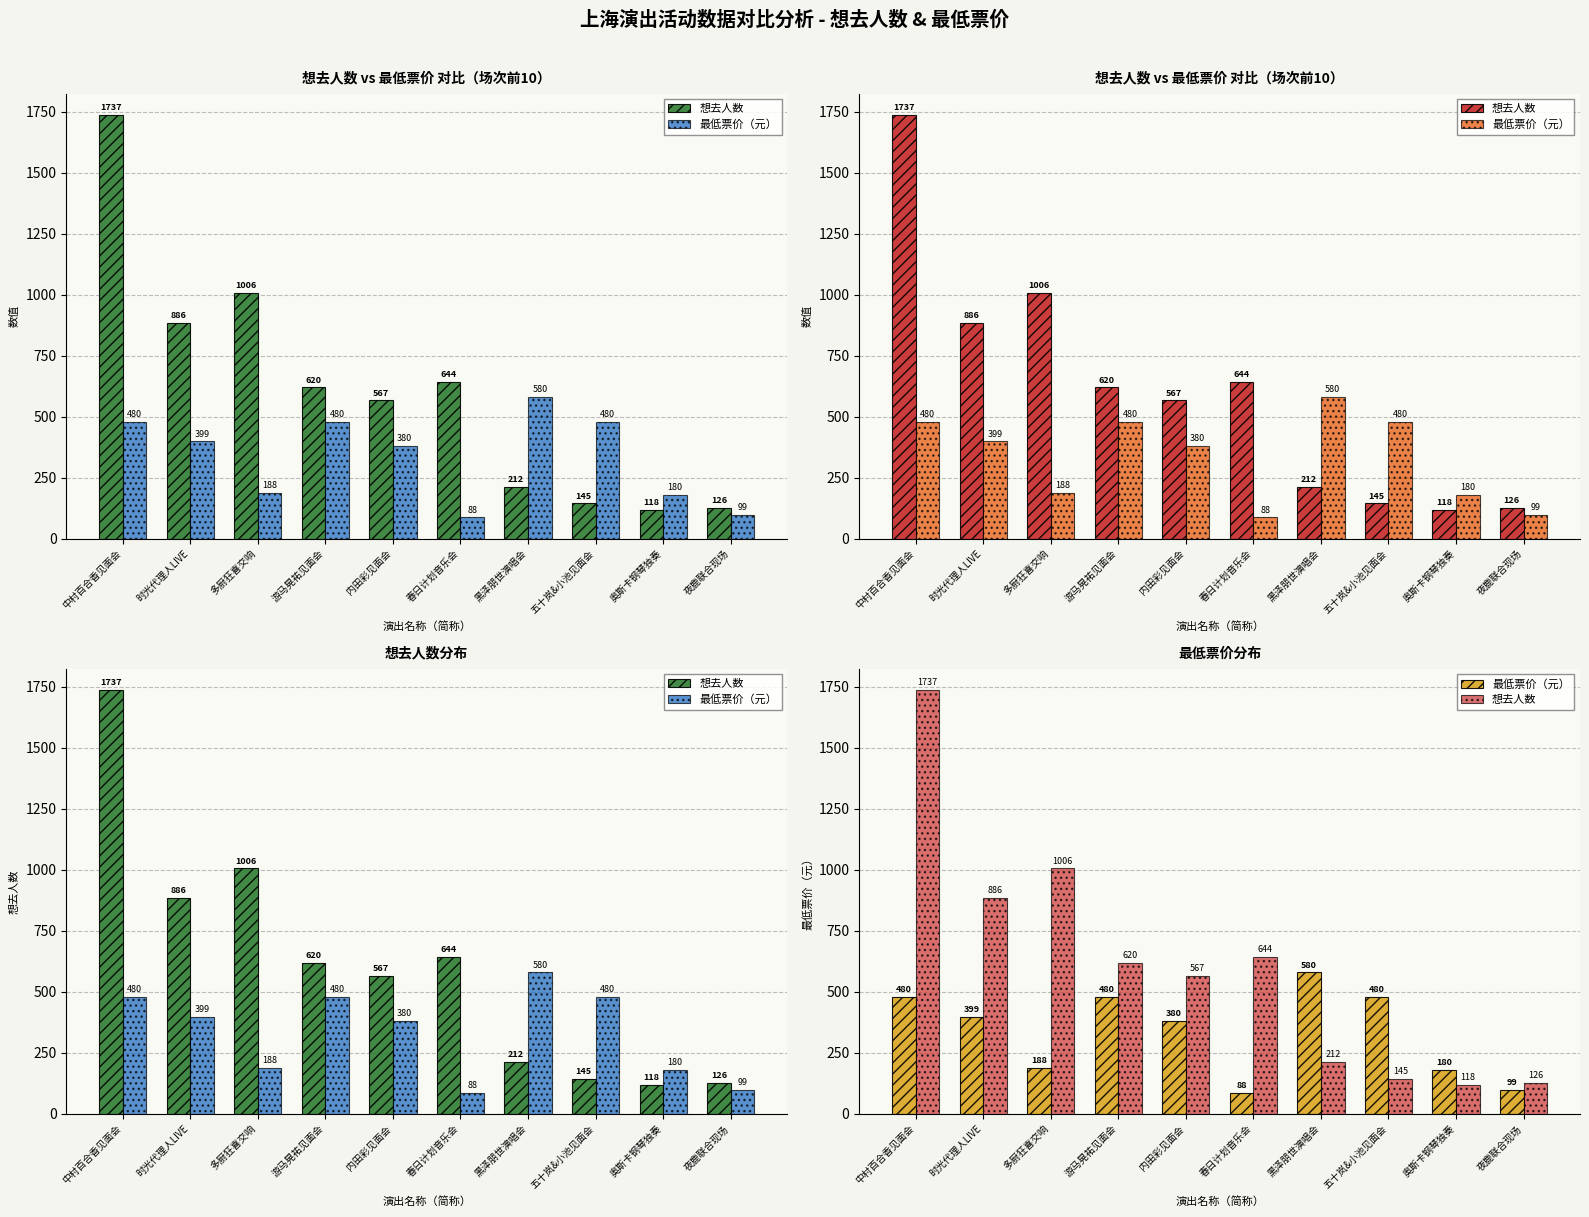

How many groups of bars are there?

10